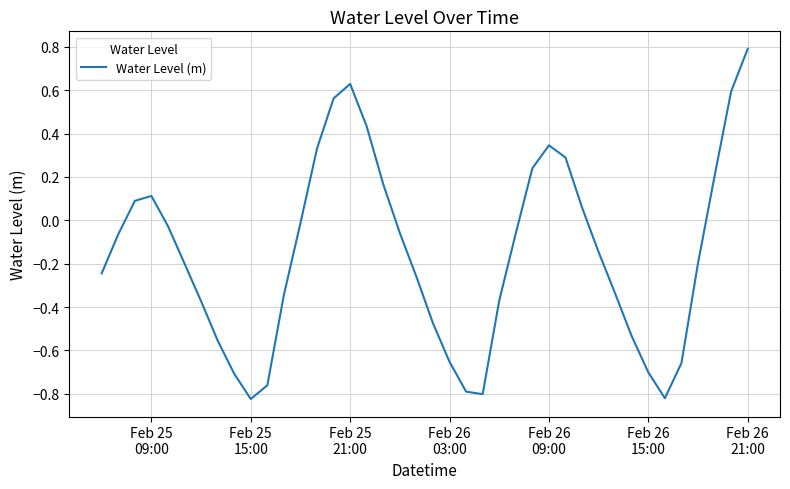

How many values are below zero?

26